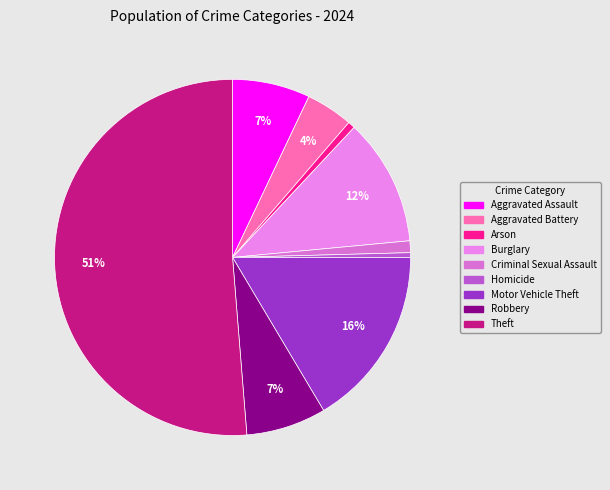

What percentage do Arson and Aggravated Assault together represent?

7.7%